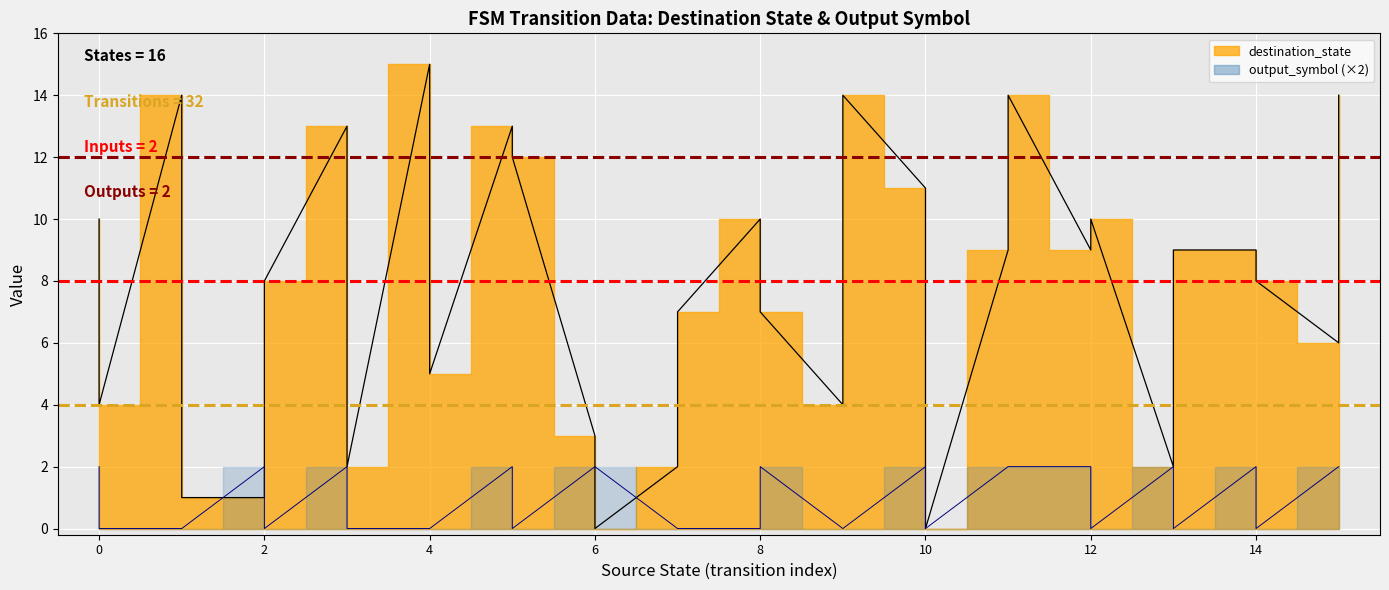

What is the highest value of the threshold_8 series?

8